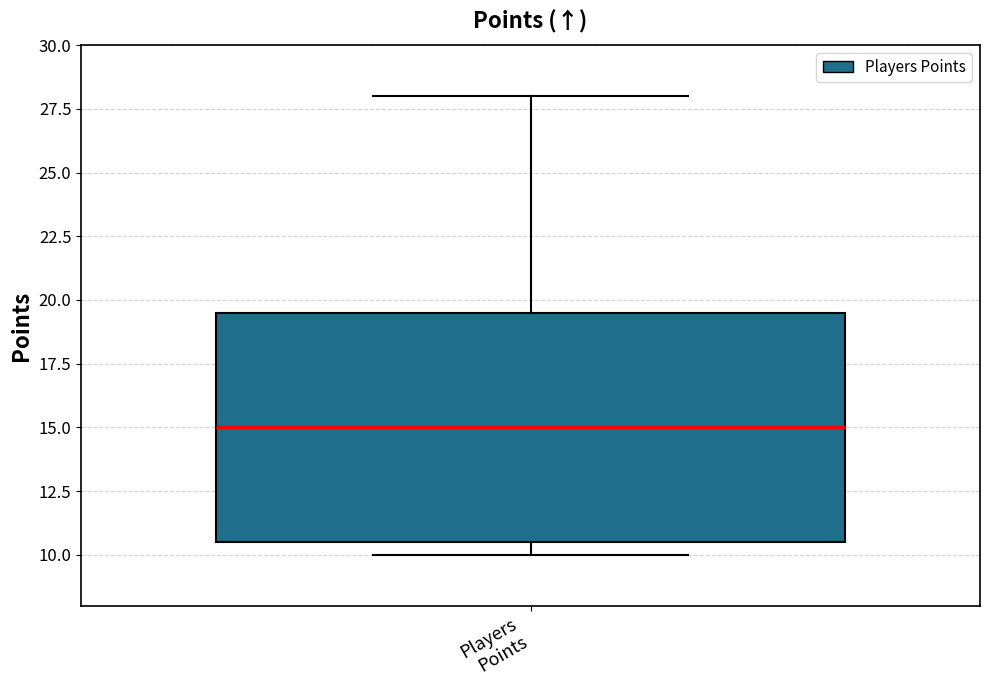

Where is the upper edge of the box for Players Points on the y-axis? The values are not printed on the chart, so give them approximately, as read against the axis.

19.5